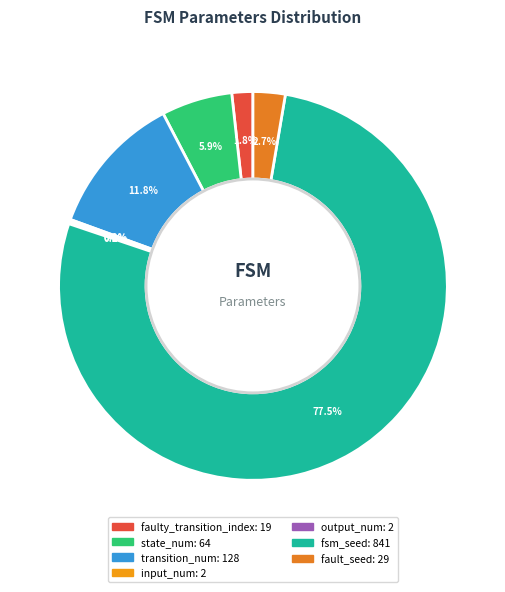

To the nearest percent, what is the difference between the largest and smallest slice percentages?

77%